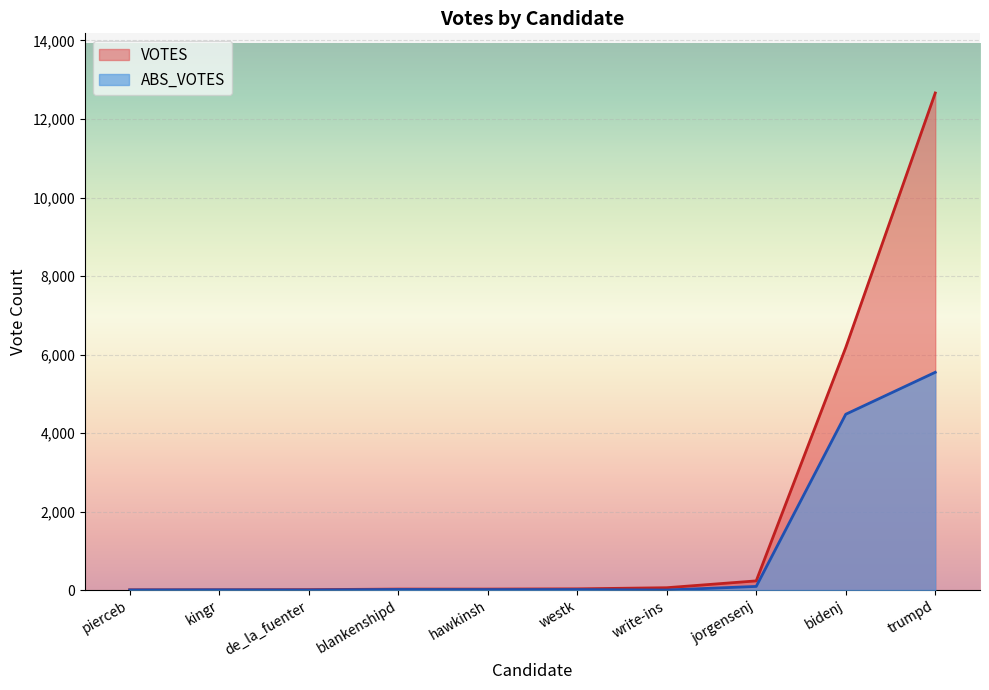

Is the value of ABS_VOTES at trumpd greater than the value of VOTES at jorgensenj?

Yes